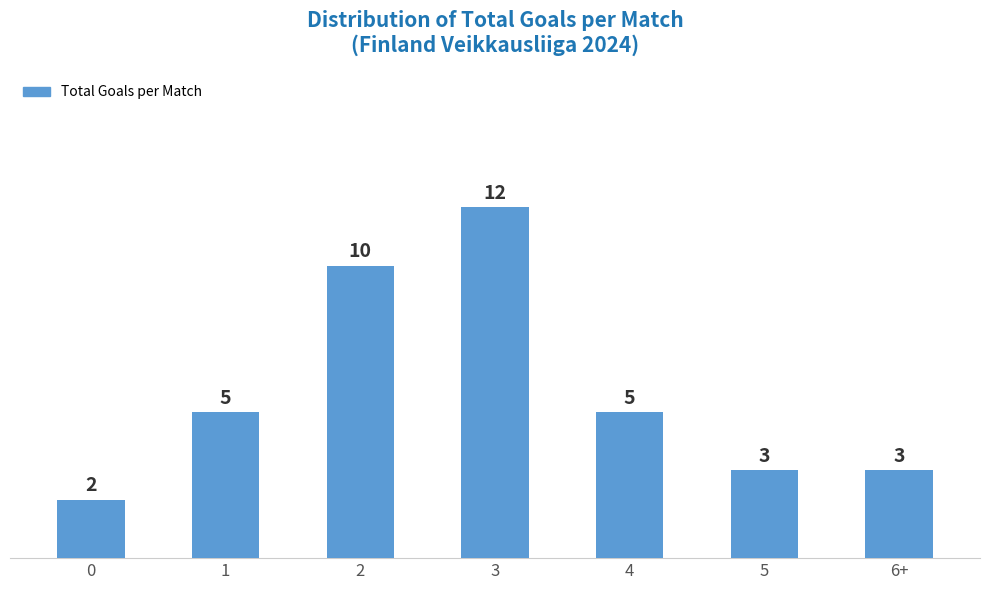

Reading left to right, list all the values displayed in this chart.

0=2	1=5	2=10	3=12	4=5	5=3	6+=3